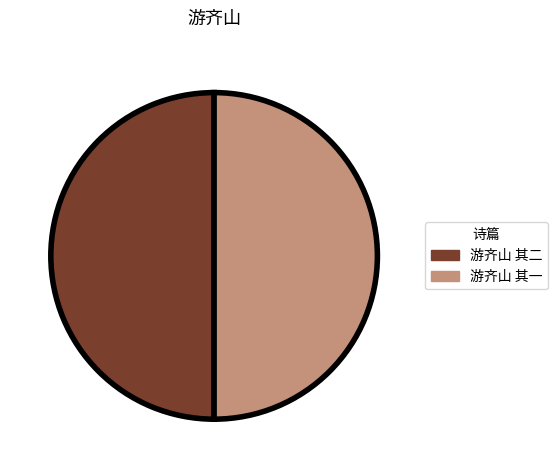

Is the sum of 游齐山 其一 and 游齐山 其二 greater than half?

Yes